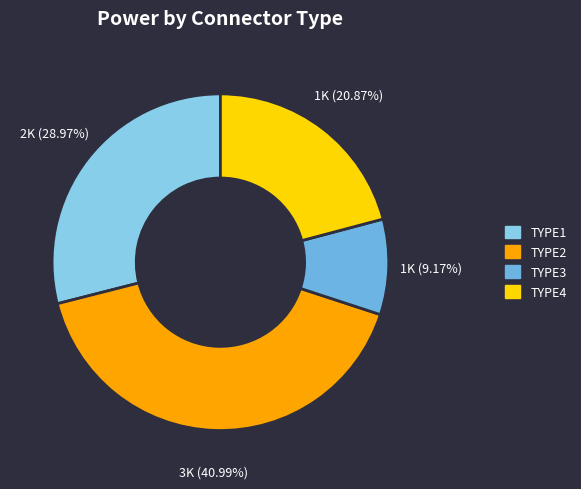

Does any single category account for the majority?

No